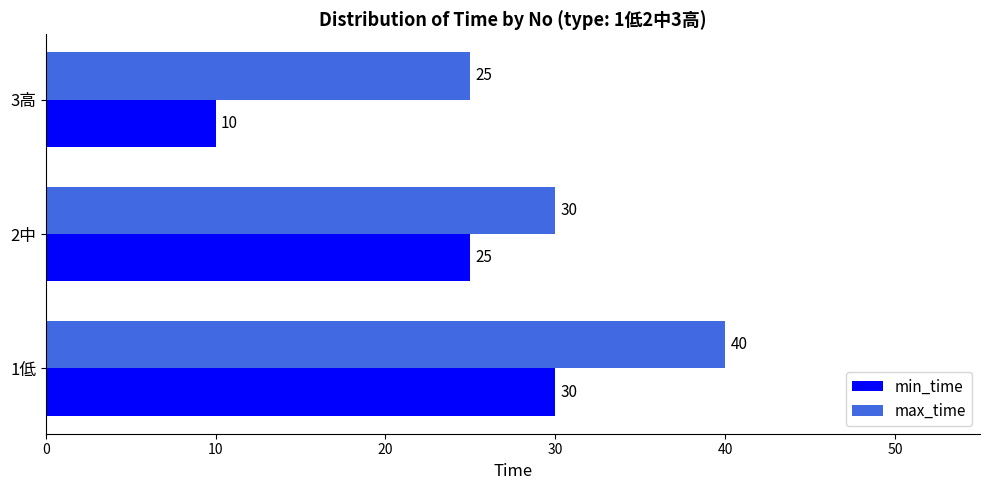

Rank the series by their maximum value, from highest to lowest.

max_time, min_time